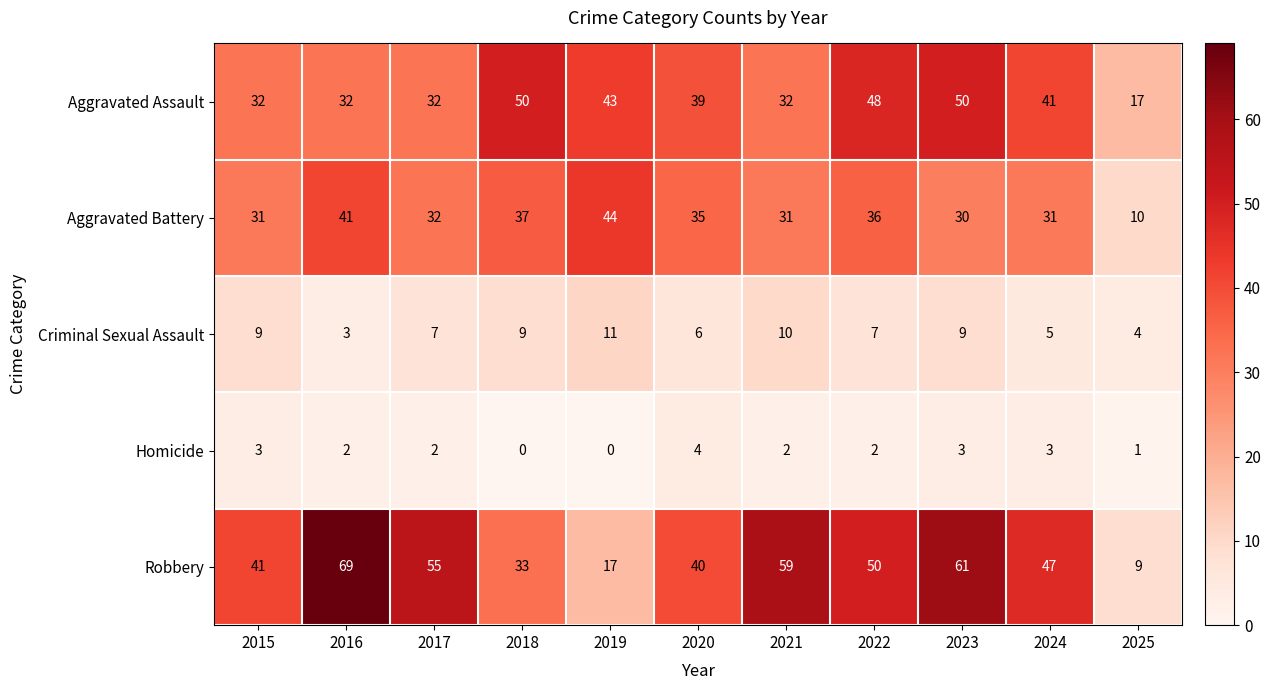

Which category has the highest value across all series?

2016